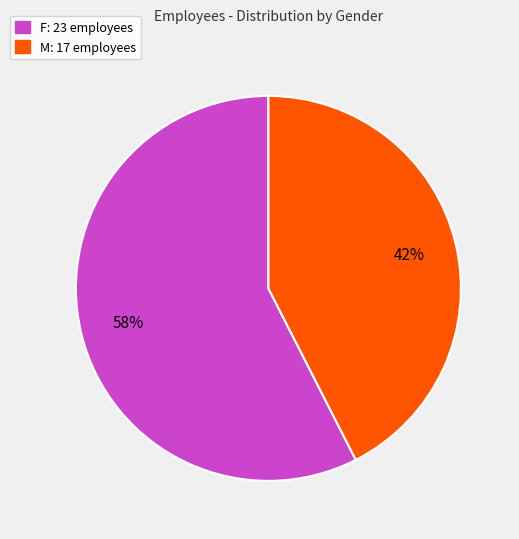

True or false: M accounts for 35% of the total.

False